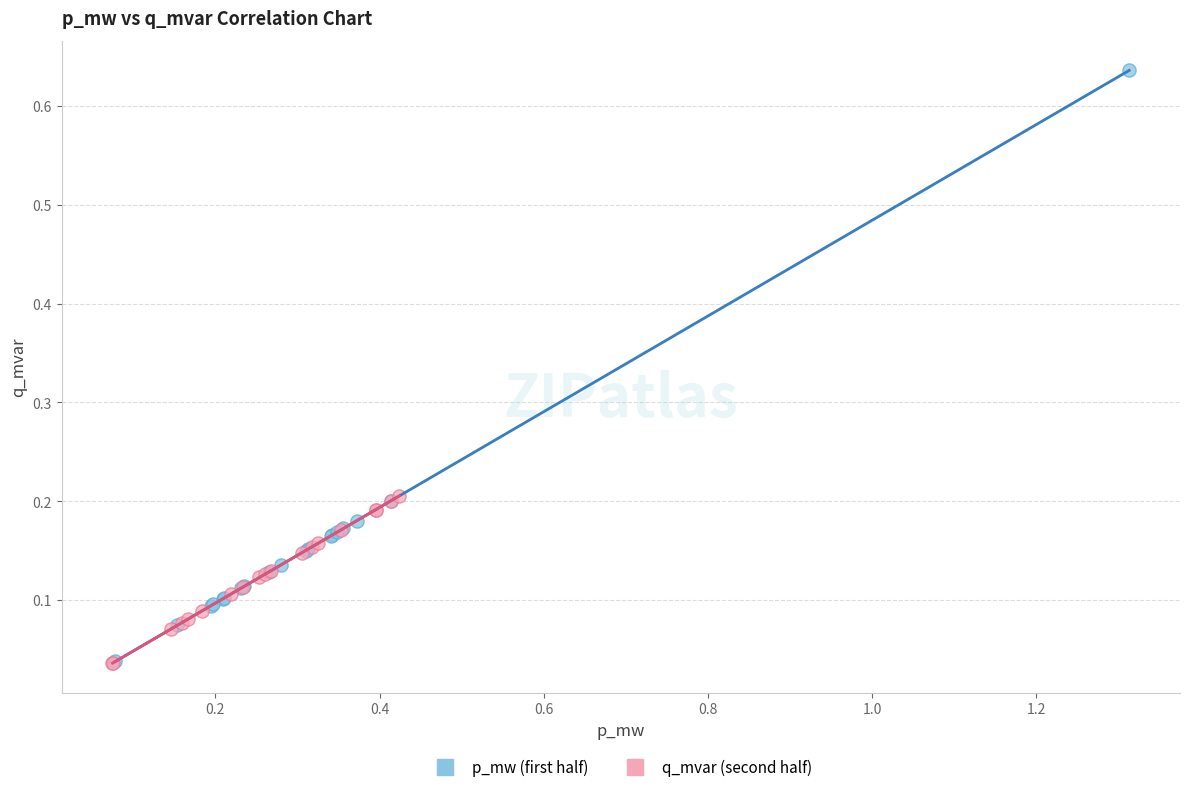

Which series contains the highest Y value?

p_mw (first half)